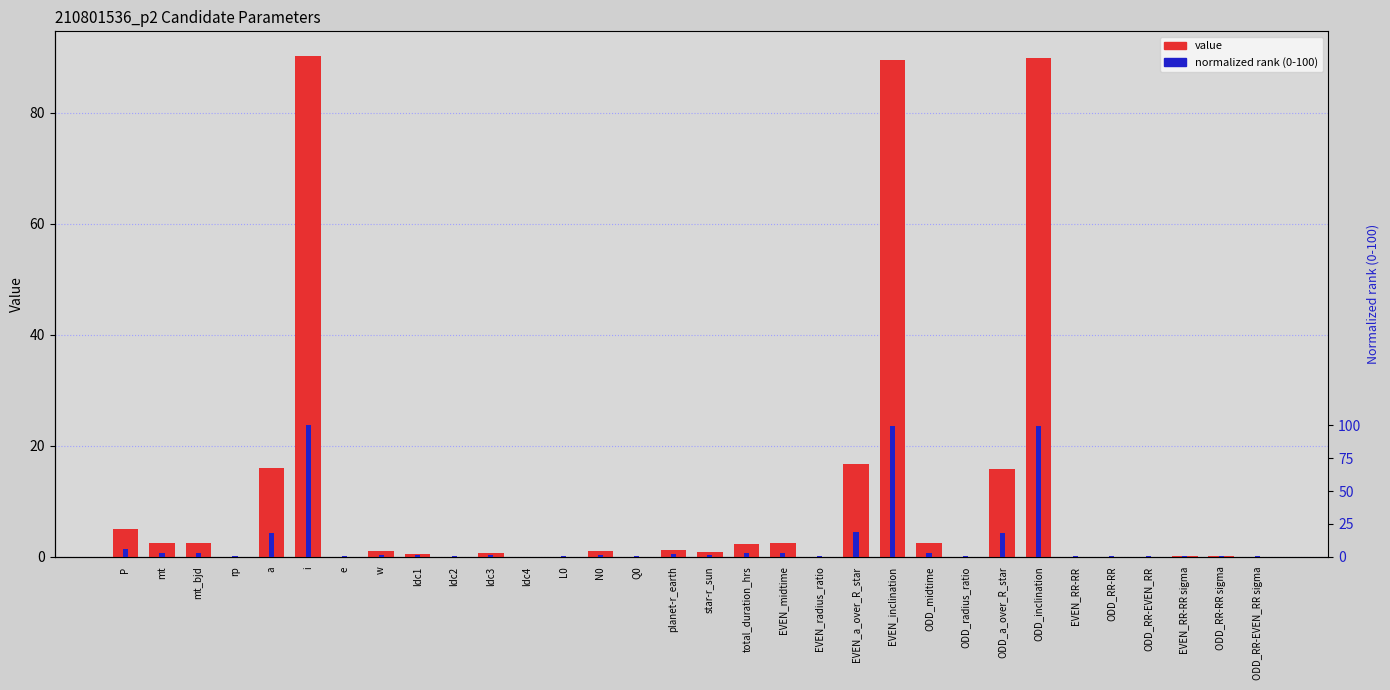

List the series in order of their overall mean, highest first.

normalized rank, value